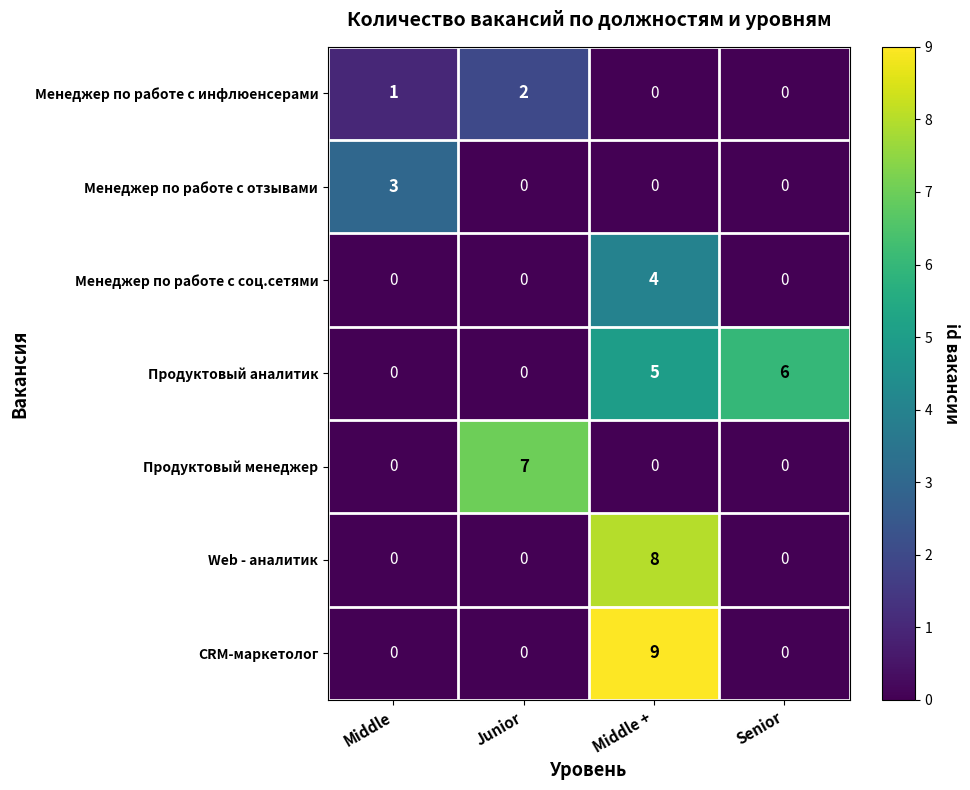

What is the difference between the highest and lowest values at Middle +?

9